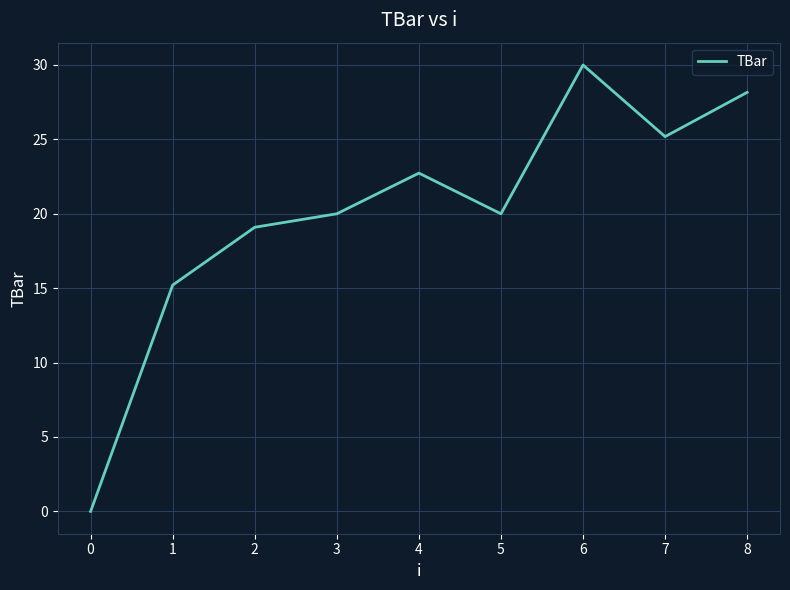

Which label corresponds to the largest value in the chart?

6